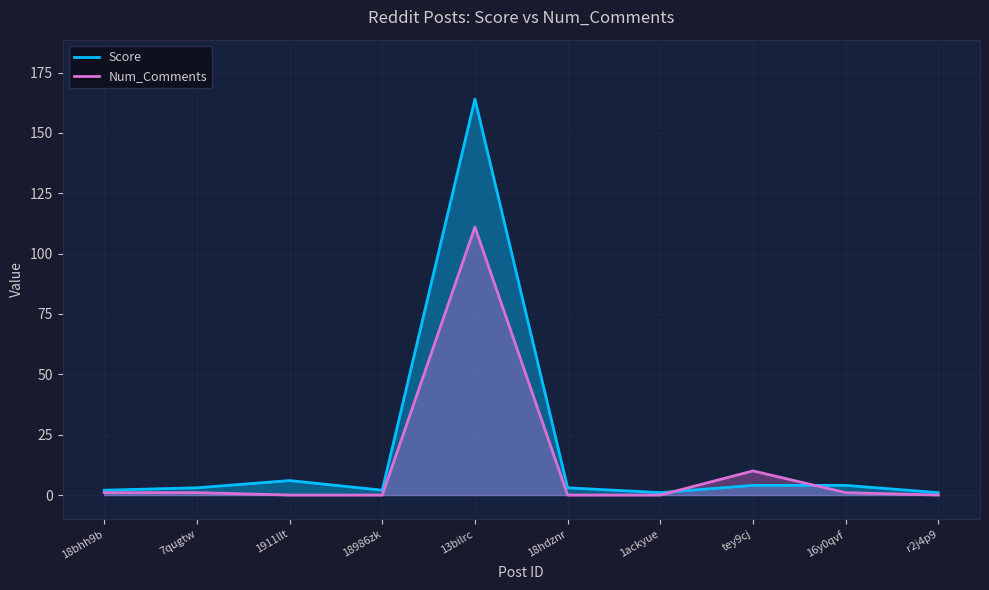

What is the difference between the maximum and second lowest values in the Score series?

163